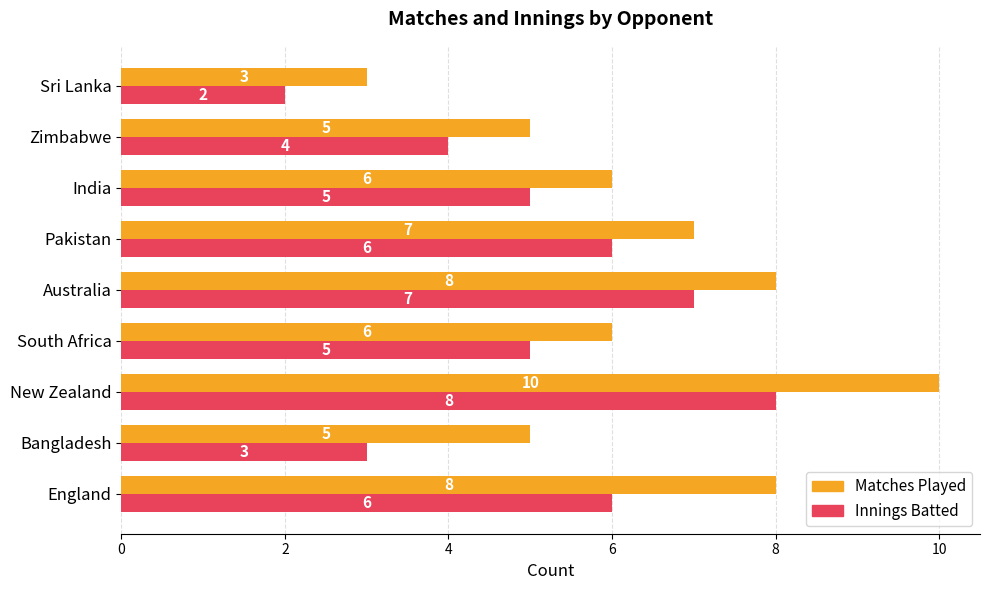

At which label does Innings Batted reach its peak?

New Zealand